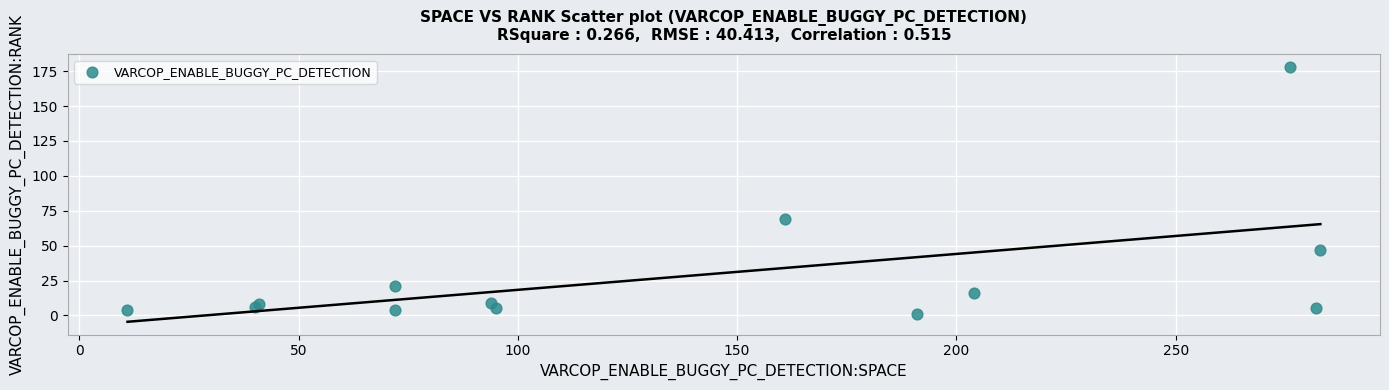

What Y value in the scatter plot is closest to 89?

69